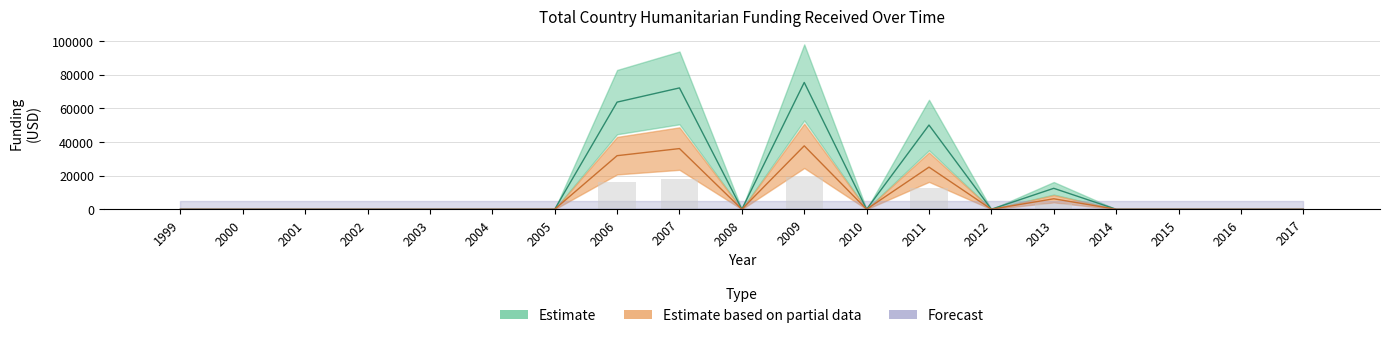

What is the sum of all Estimate values?

273382